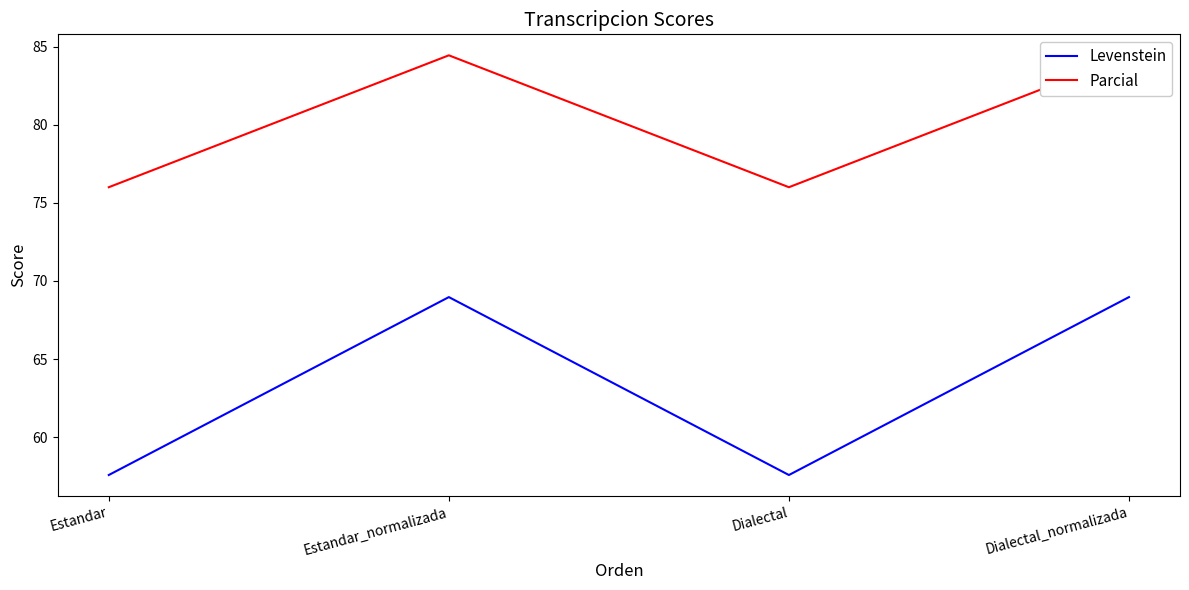

What is the difference between the Levenstein values at Dialectal_normalizada and Dialectal?

11.4